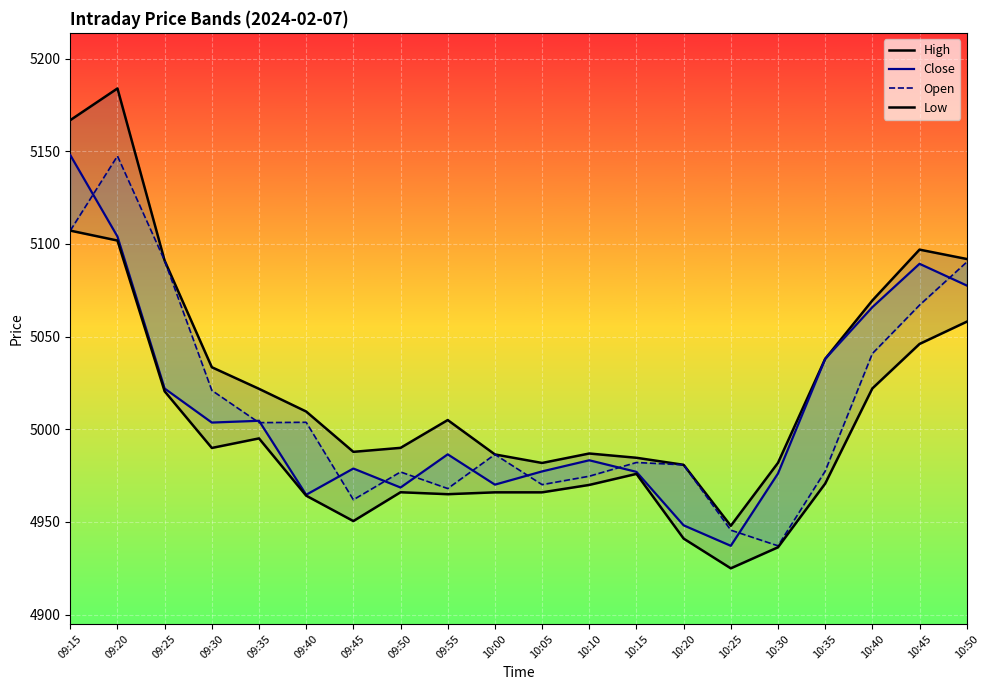

The value of High at 09:55 is 5005.0. True or false?

True